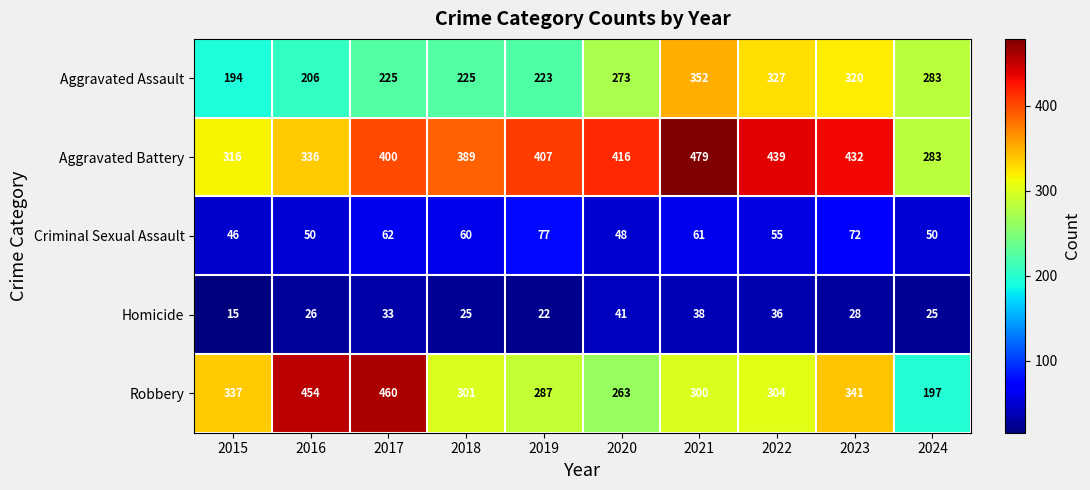

What is the approximate value of Aggravated Assault at 2019?

223